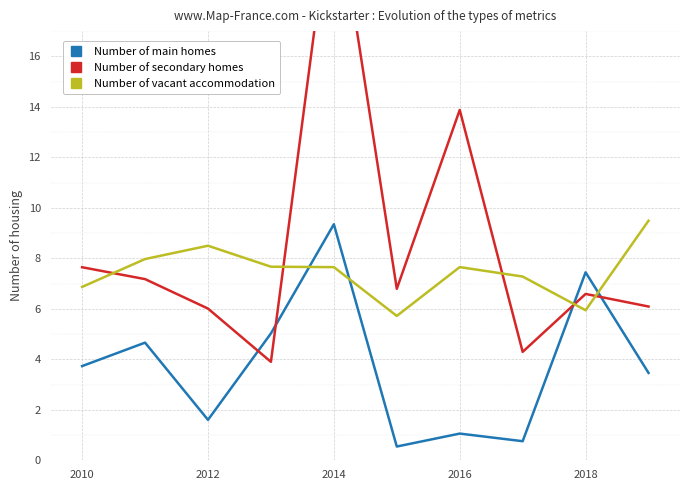

What is the difference between the second highest and second lowest values in the Number of main homes series?

6.7